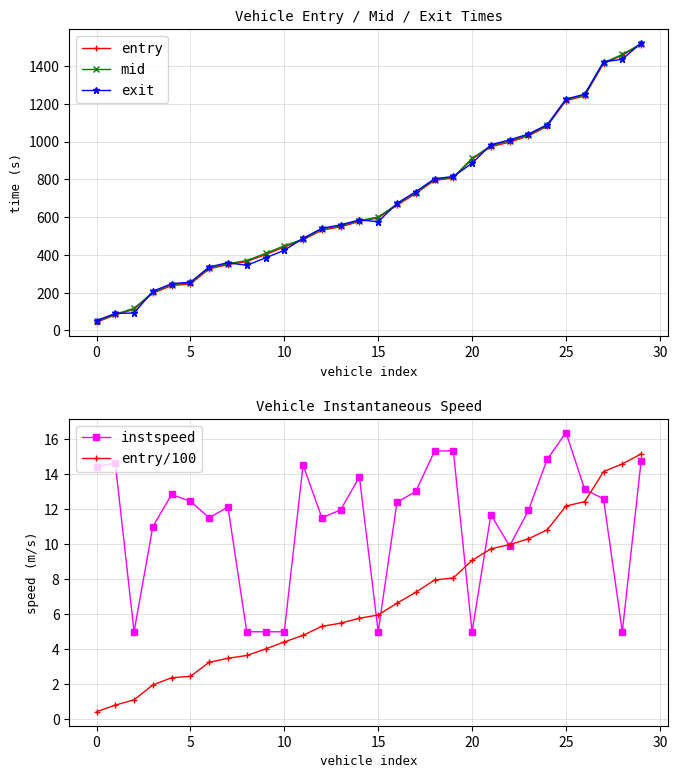

Count the number of categories in the chart.

30